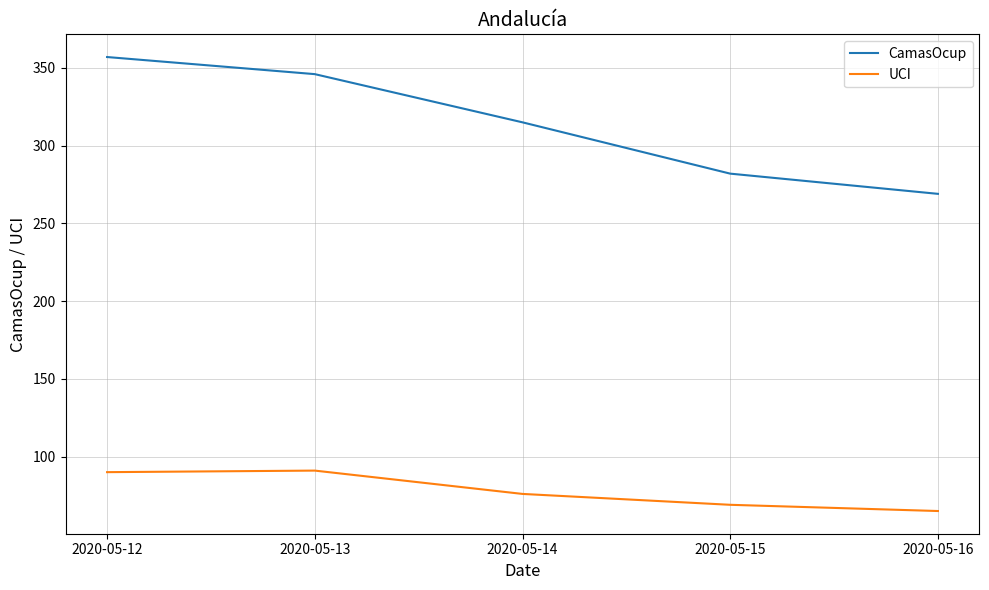

How many distinct data groups are displayed?

2